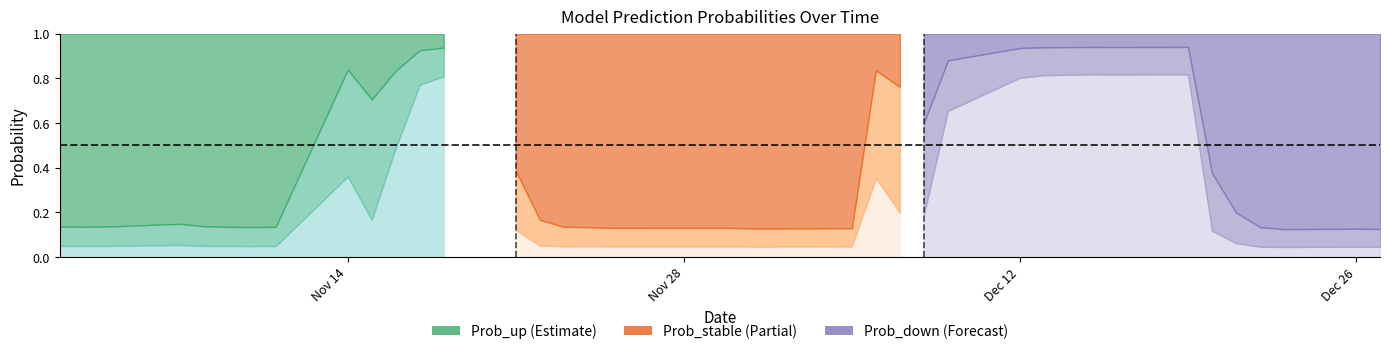

How many lines are shown in the chart?

3